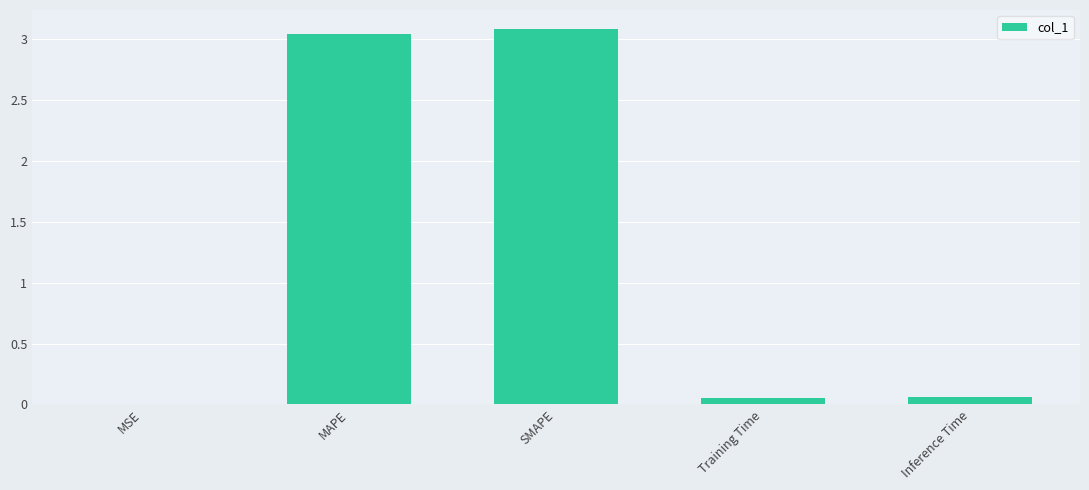

Between MAPE and Inference Time, which is larger?

MAPE